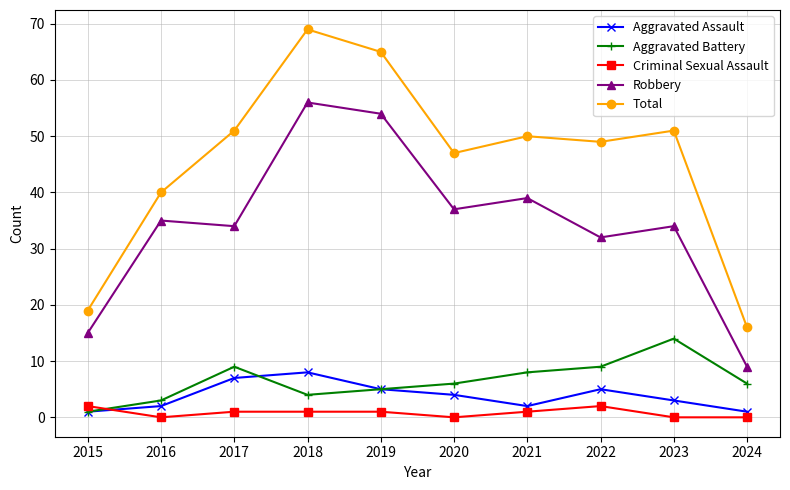

Is the value of Robbery at 2017 greater than the value of Aggravated Battery at 2015?

Yes